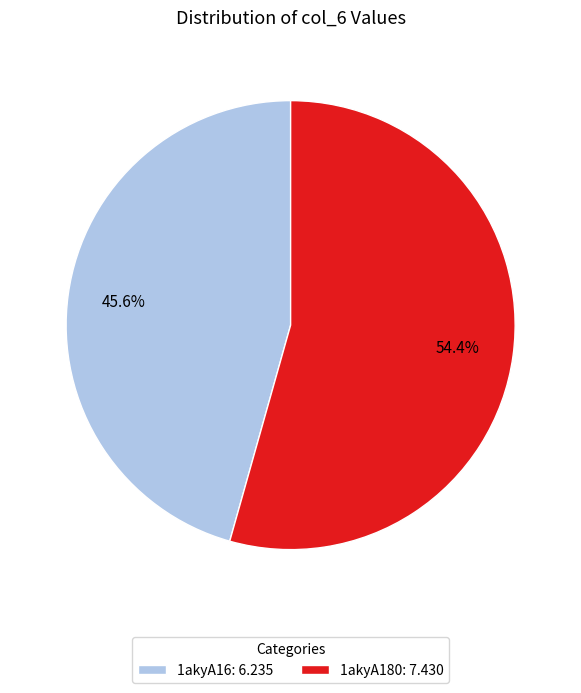

Is there a majority slice in this chart?

Yes